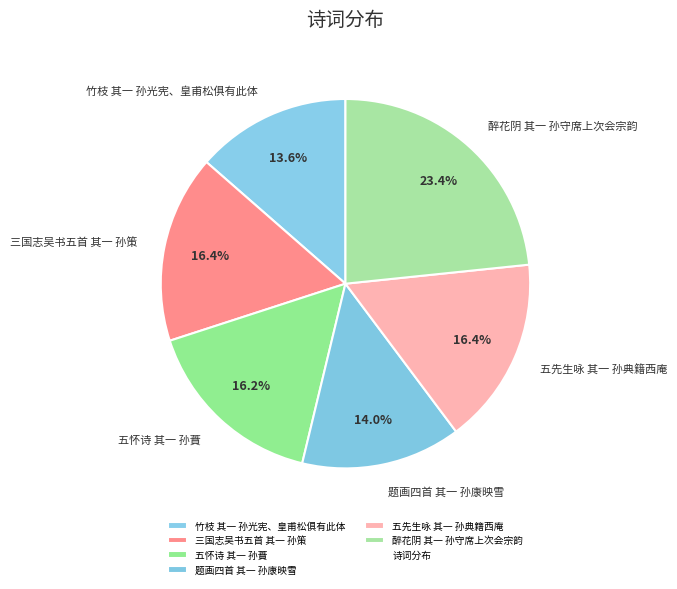

Approximately how many times larger is the value at 醉花阴 其一 孙守席上次会宗韵 compared to 题画四首 其一 孙康映雪?

1.7